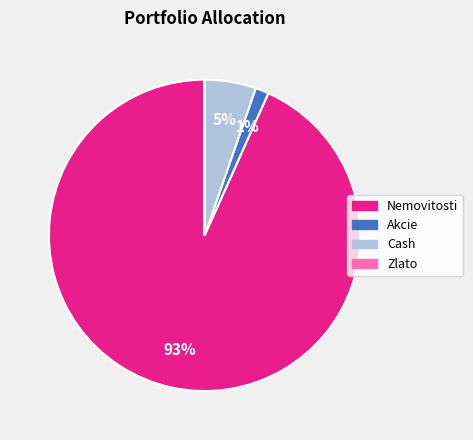

To the nearest percent, what is the combined percentage of Nemovitosti and Cash?

99%